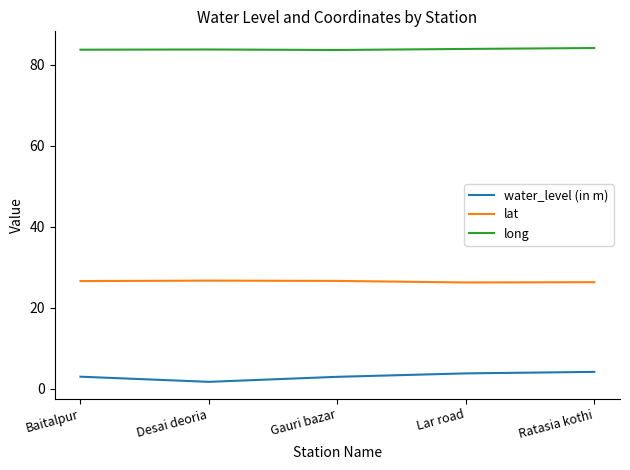

True or false: water_level (in m) and lat cross at least once.

False